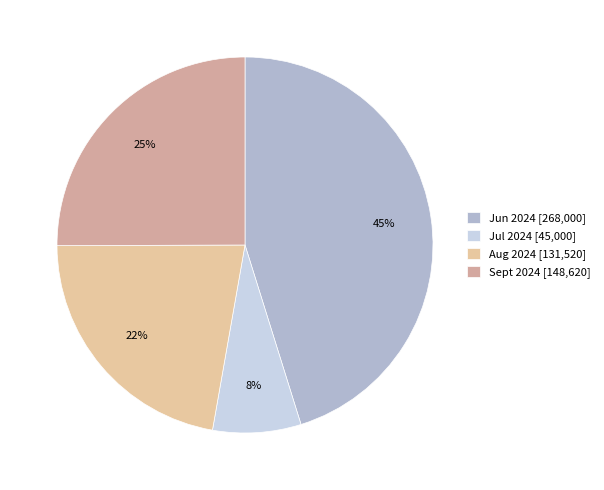

Between Jul 2024 and Aug 2024, which is larger?

Aug 2024